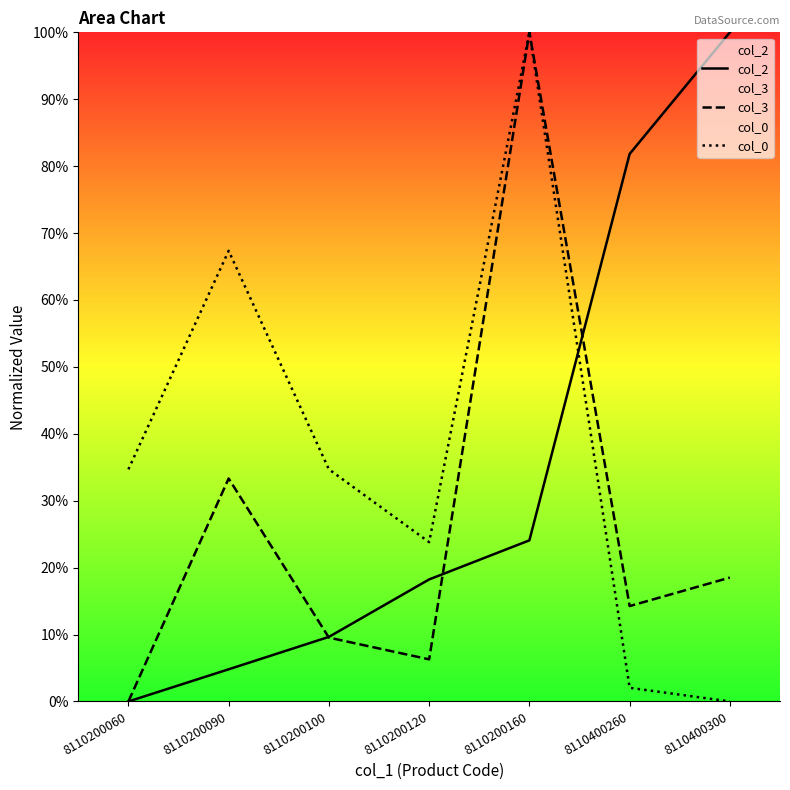

At how many categories does at least one series exceed 26?

6